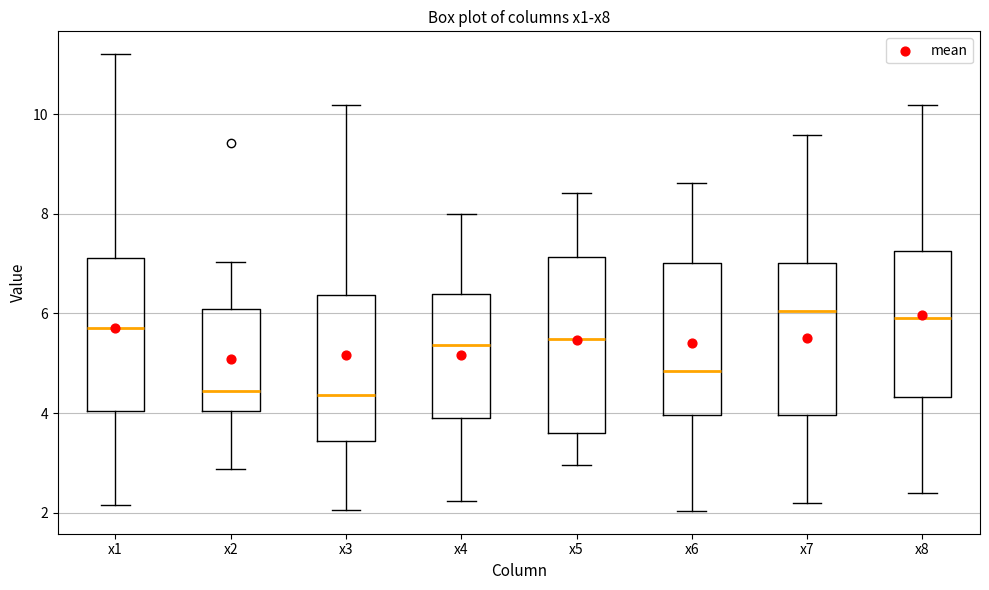

Which box is the tallest, from its lower edge to its upper edge?

x5